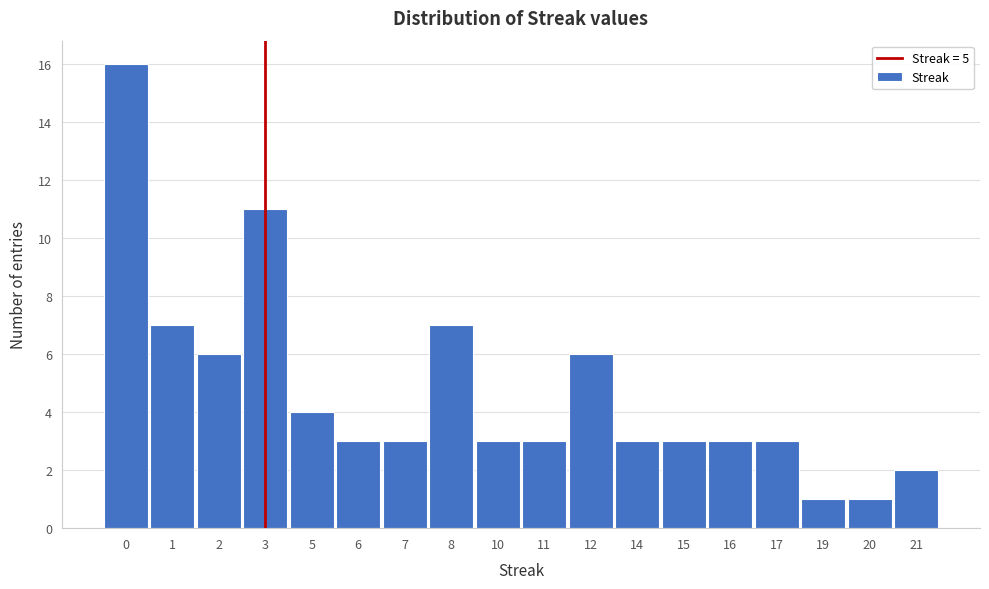

Reading left to right, transcribe all the data shown in this chart.

0=16	1=7	2=6	3=11	5=4	6=3	7=3	8=7	10=3	11=3	12=6	14=3	15=3	16=3	17=3	19=1	20=1	21=2